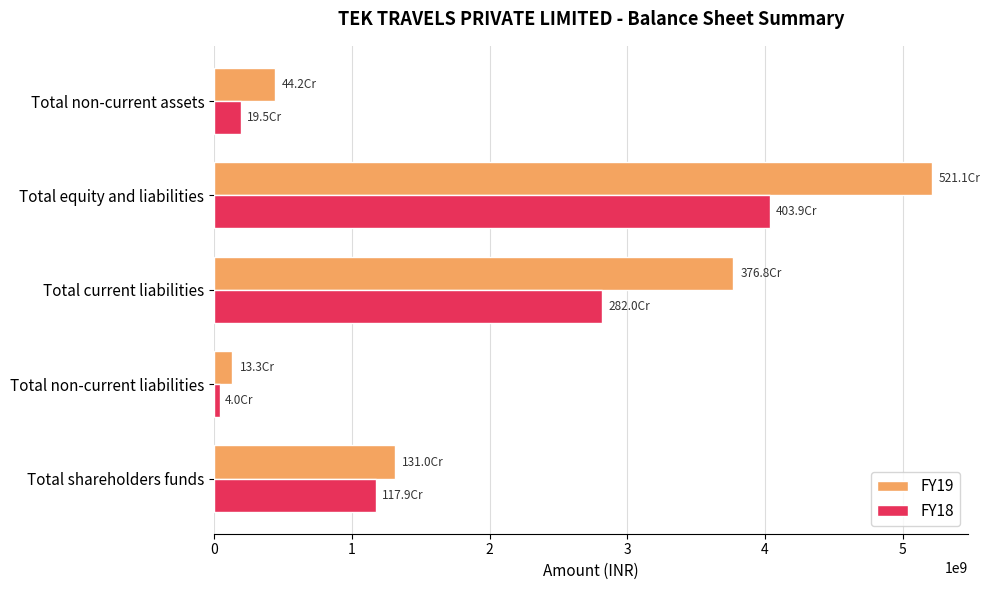

Rank the series by their average value, from lowest to highest.

FY18, FY19